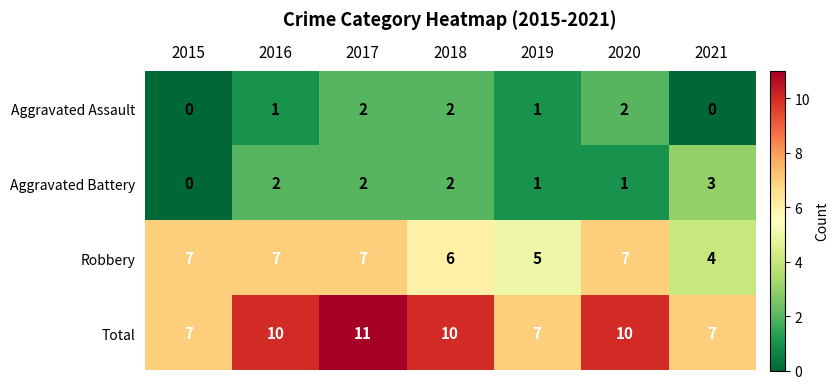

What is the average value of the Total series?

9